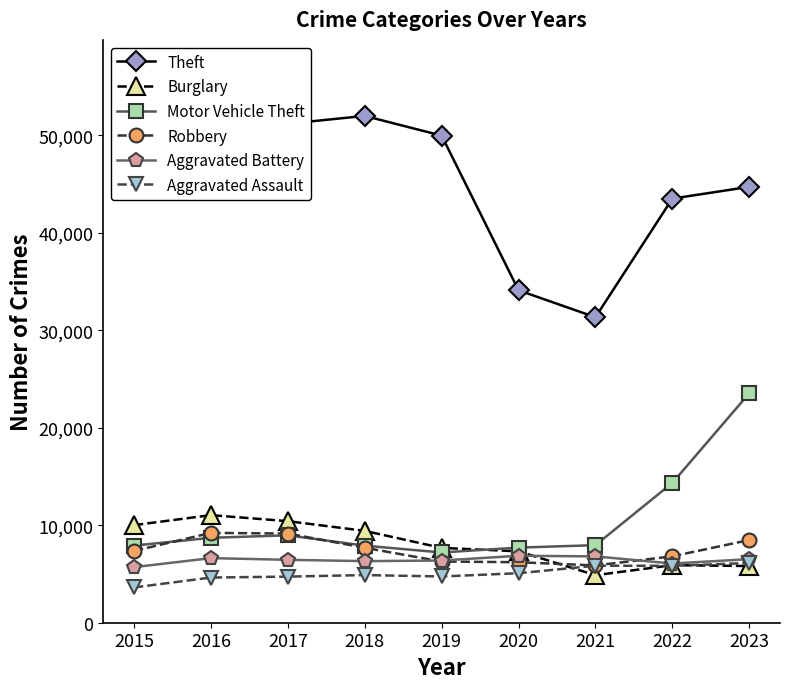

What is the sum of all Robbery values?

67075